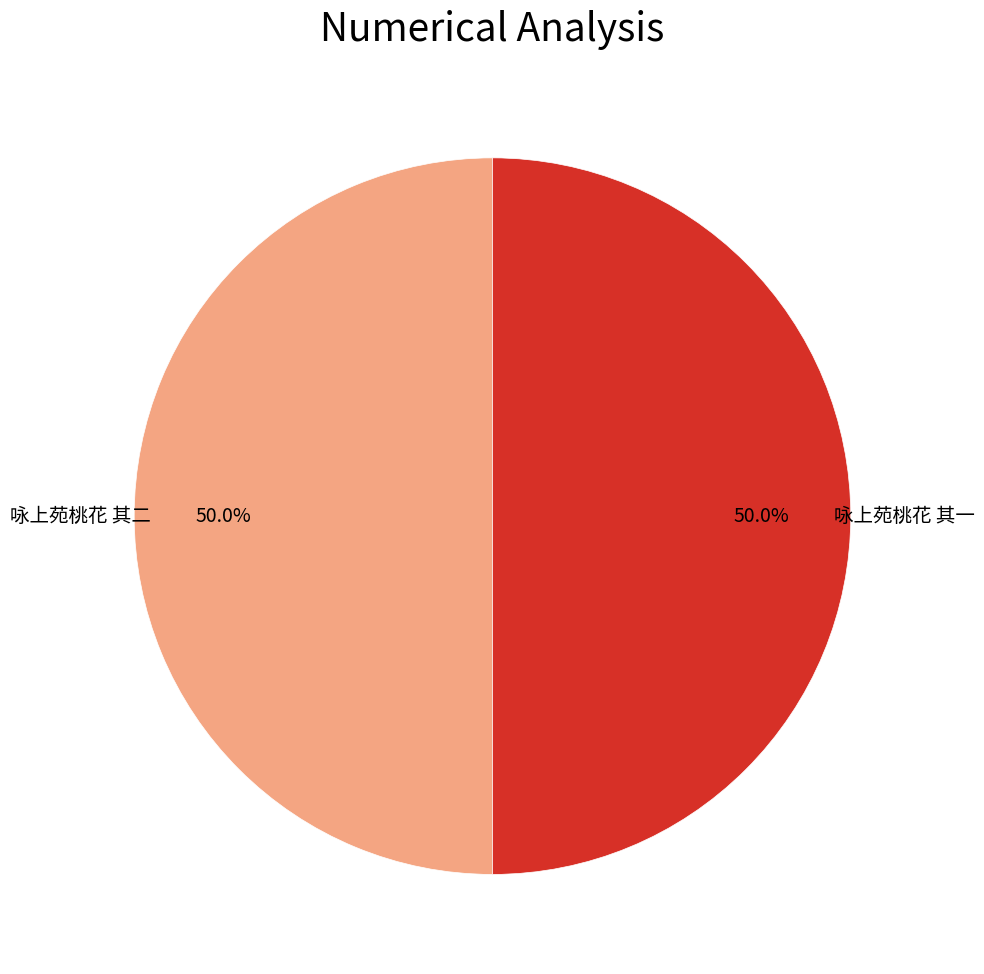

How many segments does this pie chart have?

2